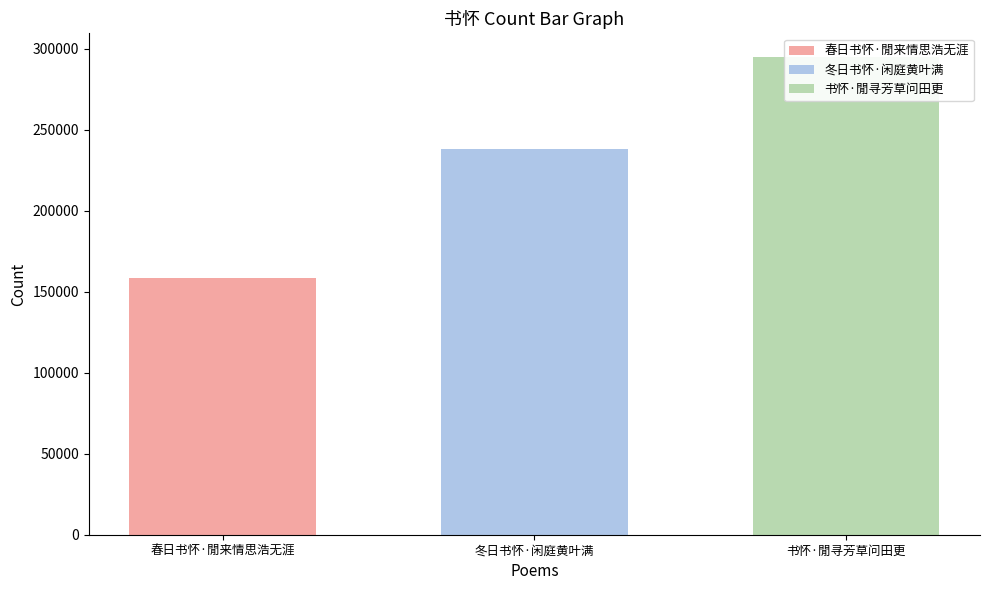

Does the chart contain any negative values?

No